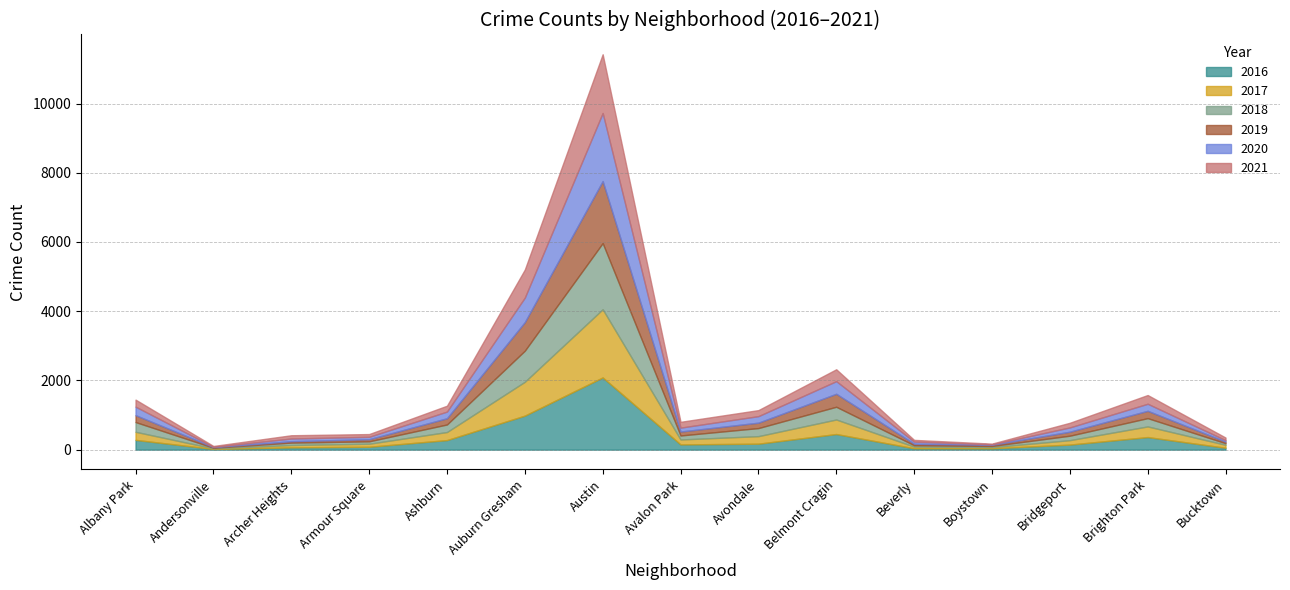

Rank the categories by 2020 value from lowest to highest.

Andersonville, Boystown, Bucktown, Beverly, Armour Square, Archer Heights, Avalon Park, Bridgeport, Avondale, Ashburn, Brighton Park, Albany Park, Belmont Cragin, Auburn Gresham, Austin